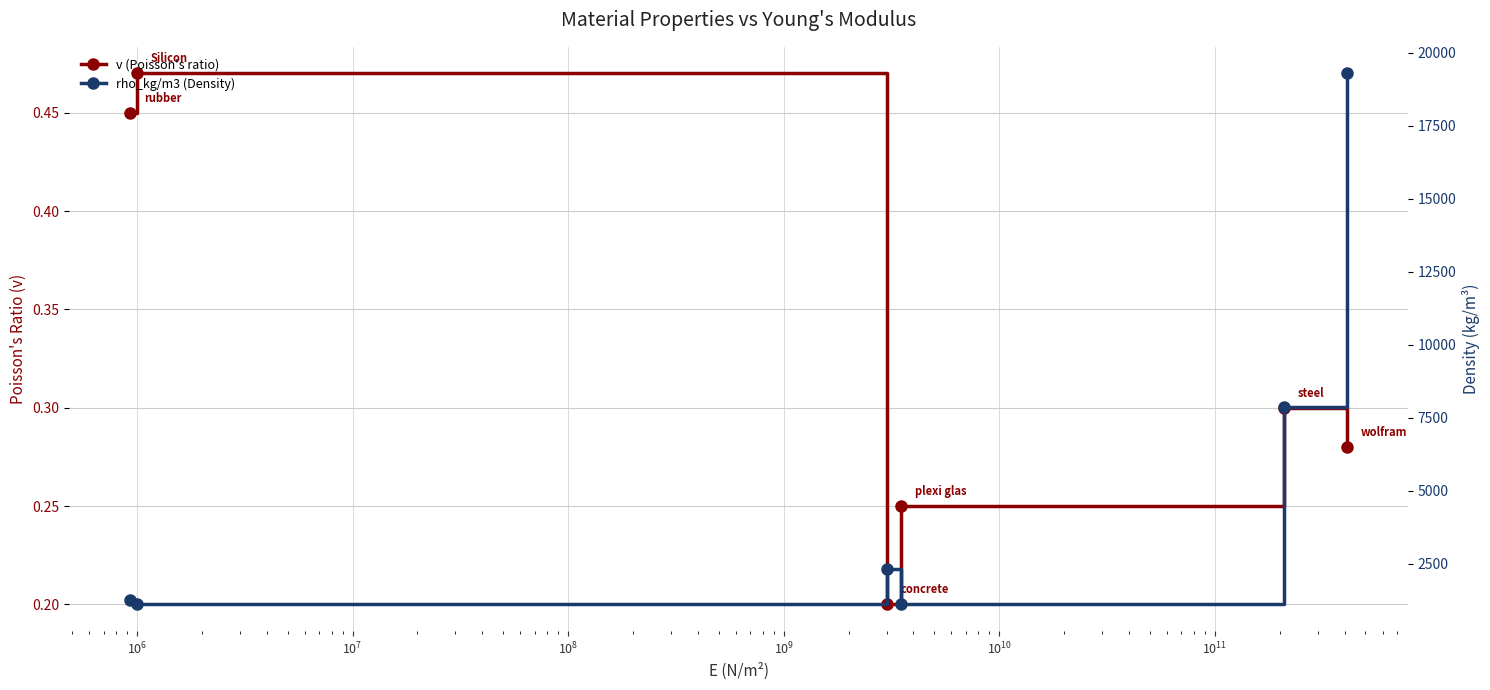

What is the minimum value for rho_kg/m3 (Density)?

1100.0